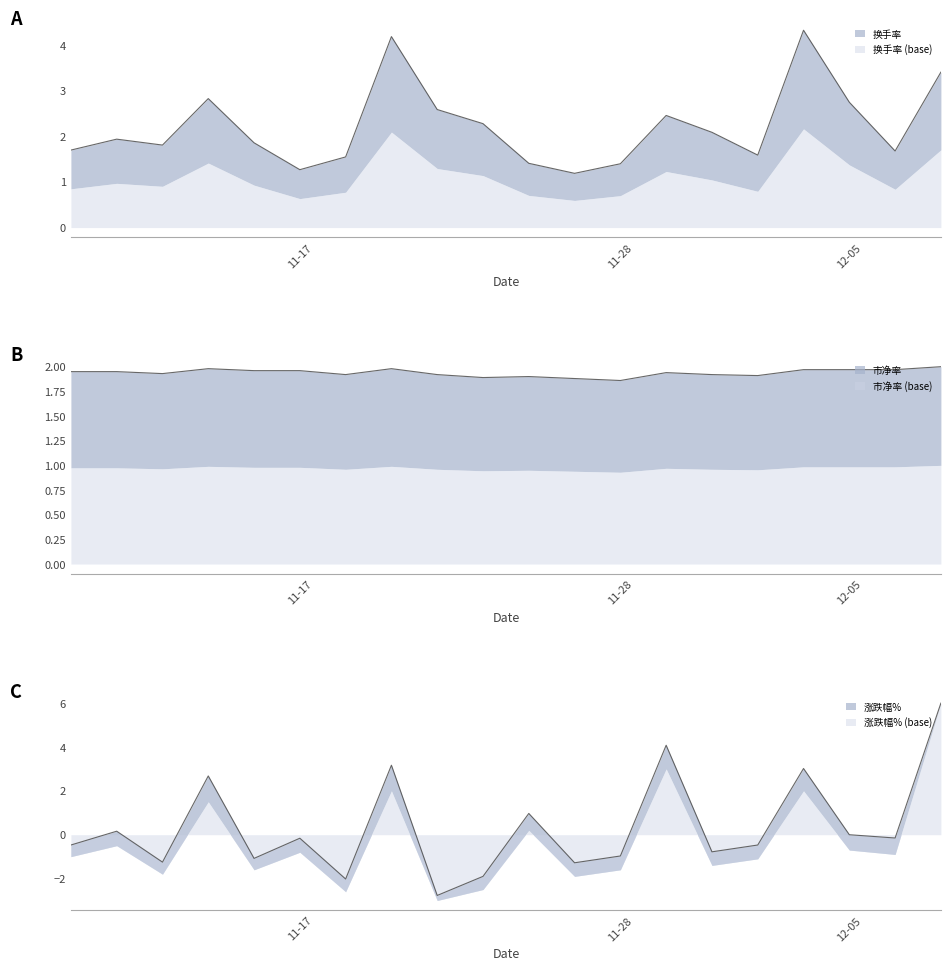

At which label does 市净率 line reach its peak?

19